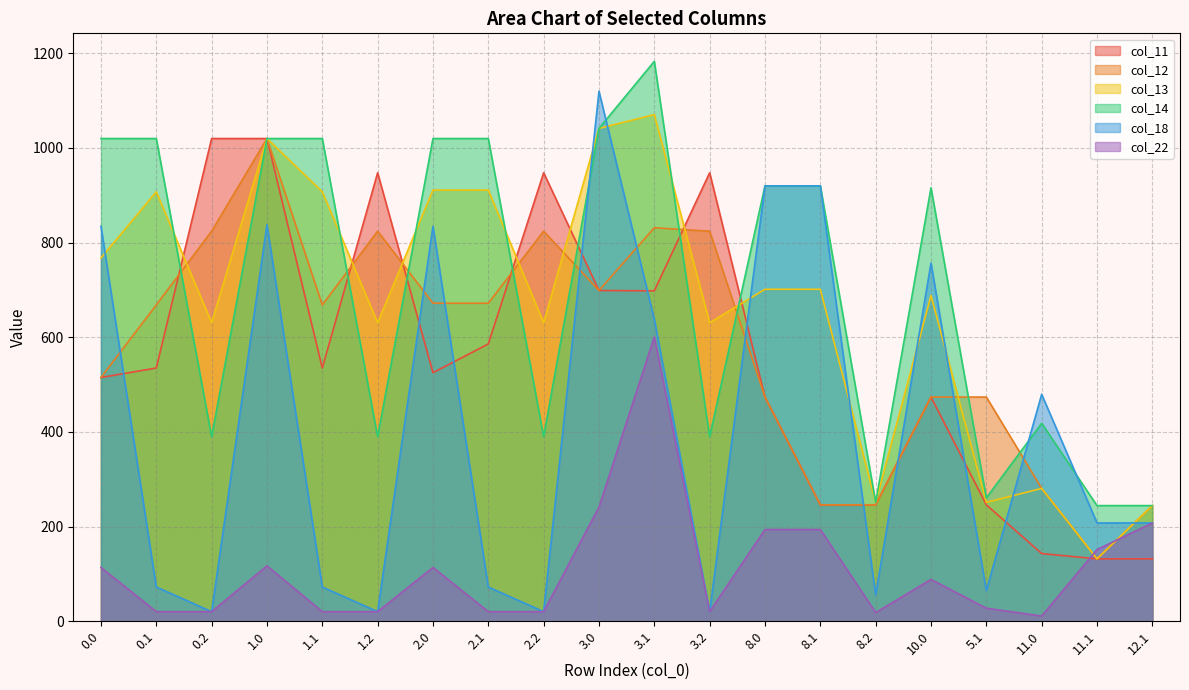

Rank the series by their maximum value, from lowest to highest.

col_22, col_11, col_12, col_13, col_18, col_14